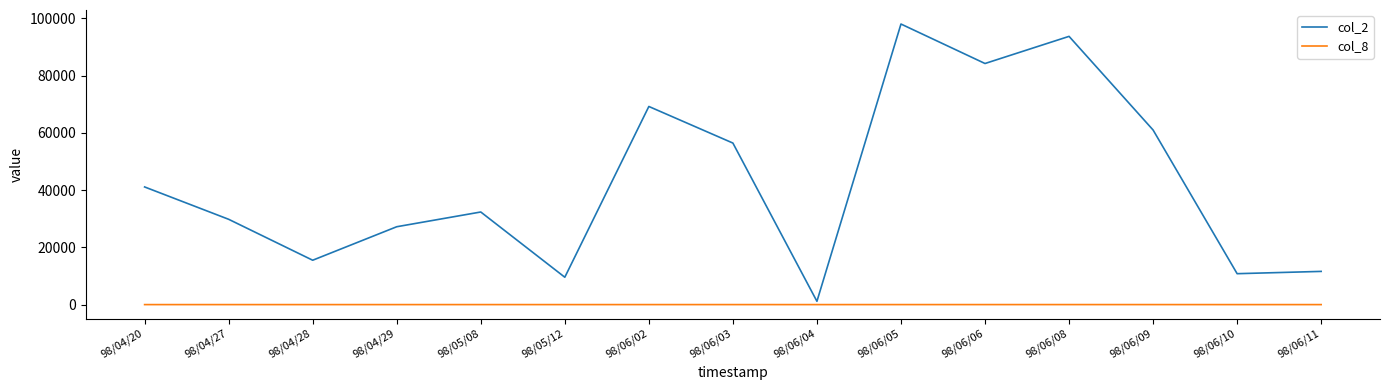

True or false: col_8 and col_2 cross at least once.

False